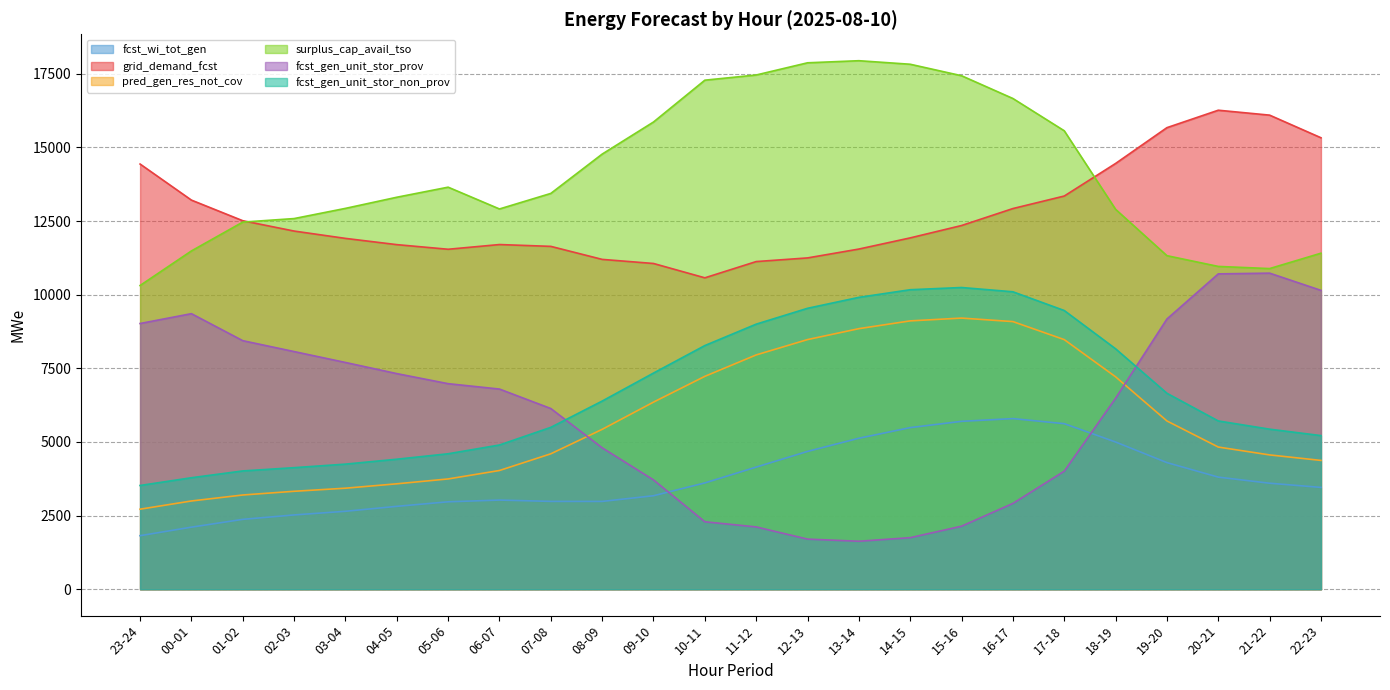

What is the sum of all fcst_wi_tot_gen values?

89731